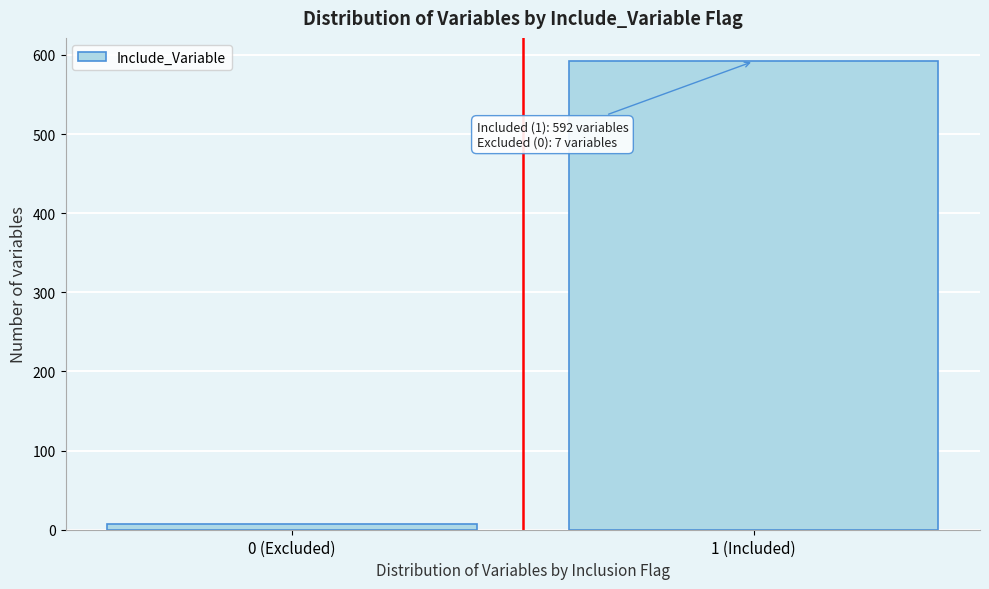

Reading left to right, list all the values displayed in this chart.

7	592